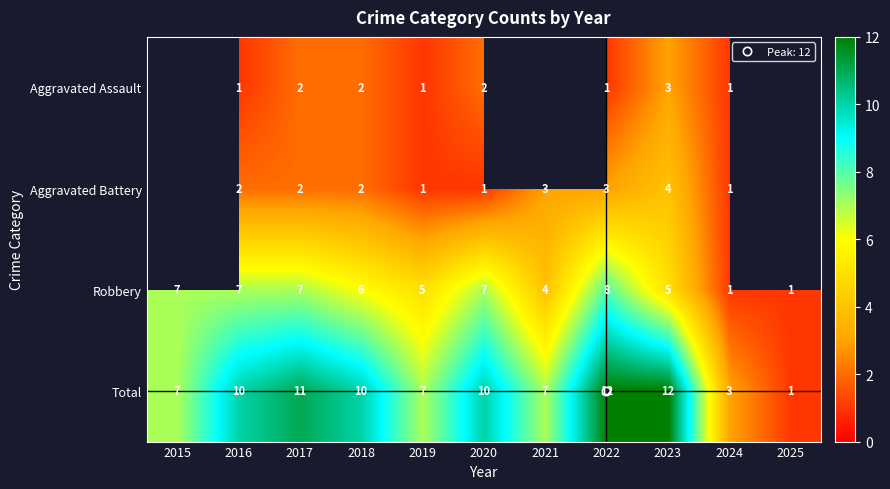

What is the difference between the highest and lowest values at 2019?

6.0